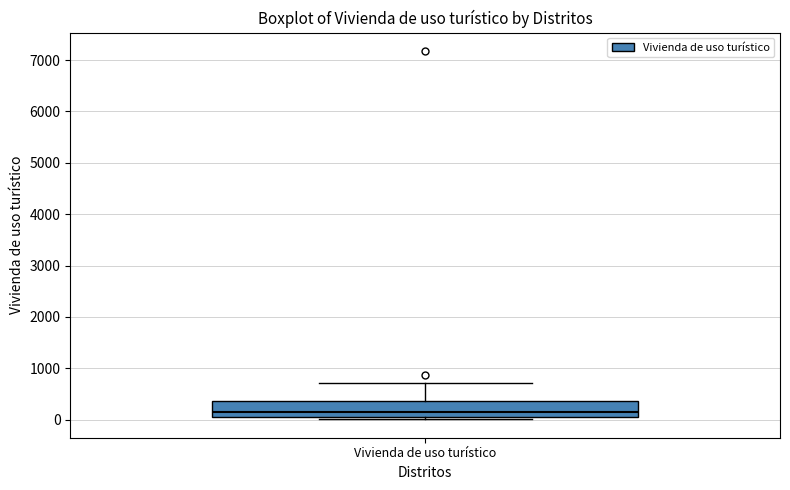

Read this box plot against the y-axis: the position of the median line, the range covered by the box, and the ends of both whiskers. The values are not printed on the chart, so give them approximately, as read against the axis.

median 200, box 0 to 400, whiskers 0 (just below the box's lower edge) to 700